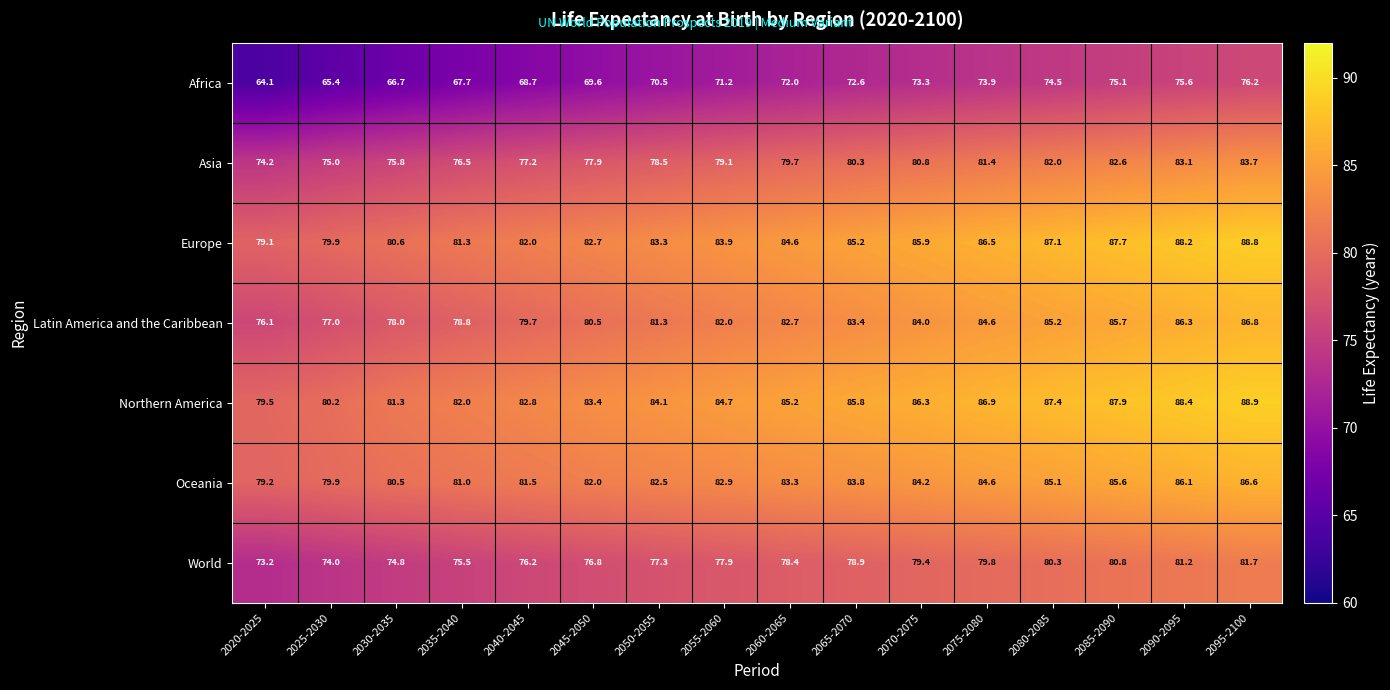

What is the difference between the highest and lowest values at 2035-2040?

14.3